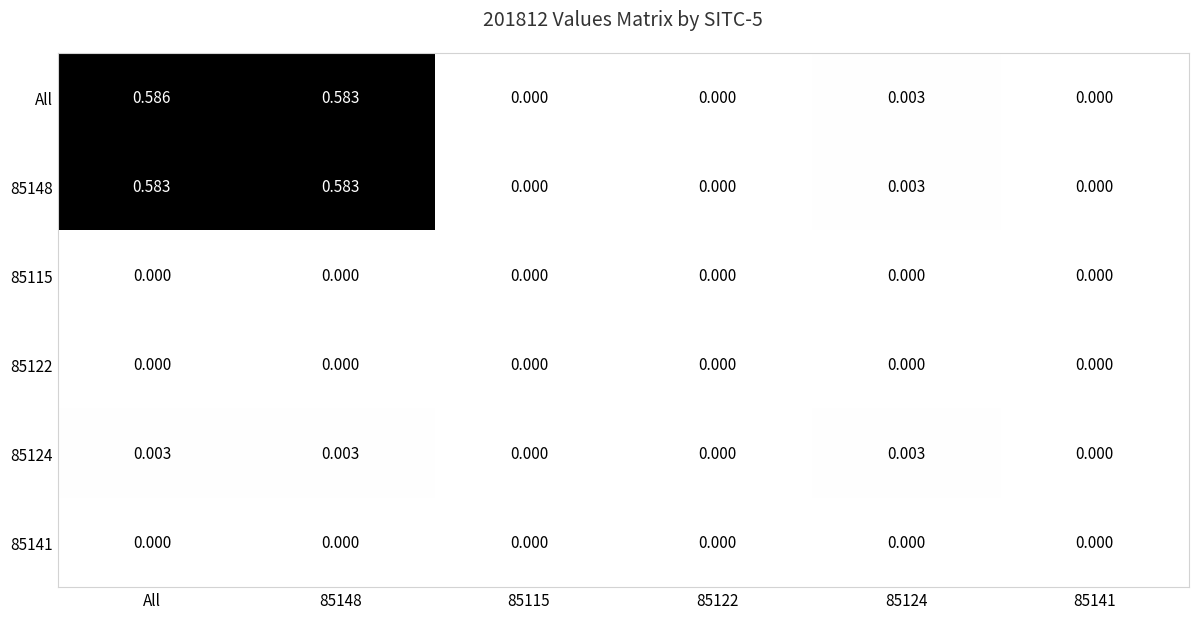

Which series changed the most between All and 85115?

All